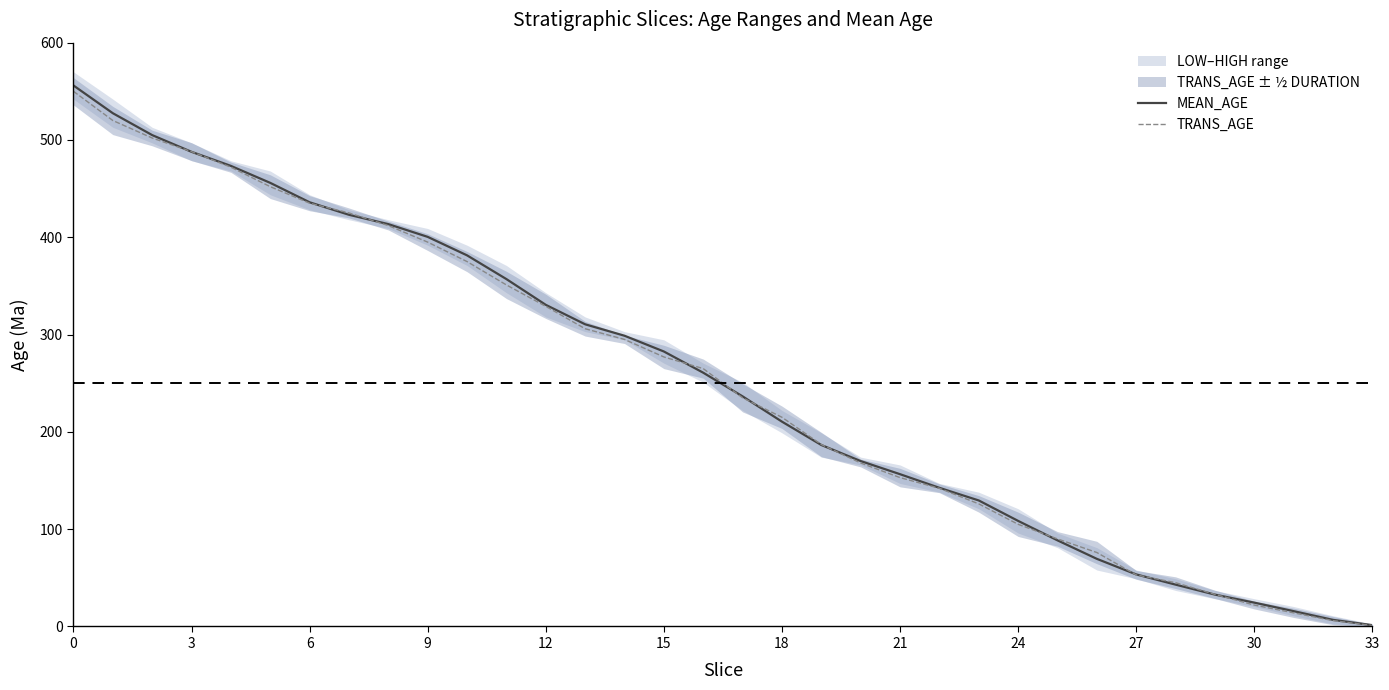

What is the maximum value for TRANS_AGE?

550.0